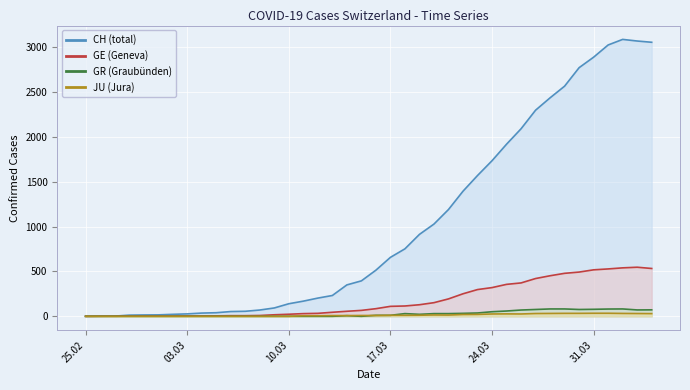

Reading right to left, extract all data points from this chart.

CH line: 3054	3068	3086	3024	2888	2771	2565	2435	2297	2090	1918	1734	1569	1394	1190	1028	913	752	657	514	395	350	232	203	169	140	93	70	56	53	40	36	27	22	16	15	13	2	1	0
GE line: 533	547	540	528	518	493	479	452	421	372	356	320	298	251	194	152	129	115	111	85	66	56	45	33	30	23	17	9	7	7	5	4	4	3	3	3	2	1	1	0
GR line: 72	71	82	81	78	76	82	82	76	70	59	51	37	33	30	30	22	30	11	11	0	7	0	0	0	0	0	0	0	0	0	0	0	0	0	0	0	0	0	0
JU line: 30	31	32	34	34	33	33	32	31	26	27	26	21	20	14	15	12	11	11	9	9	8	8	6	6	0	0	0	0	0	0	0	0	0	0	0	0	0	0	0